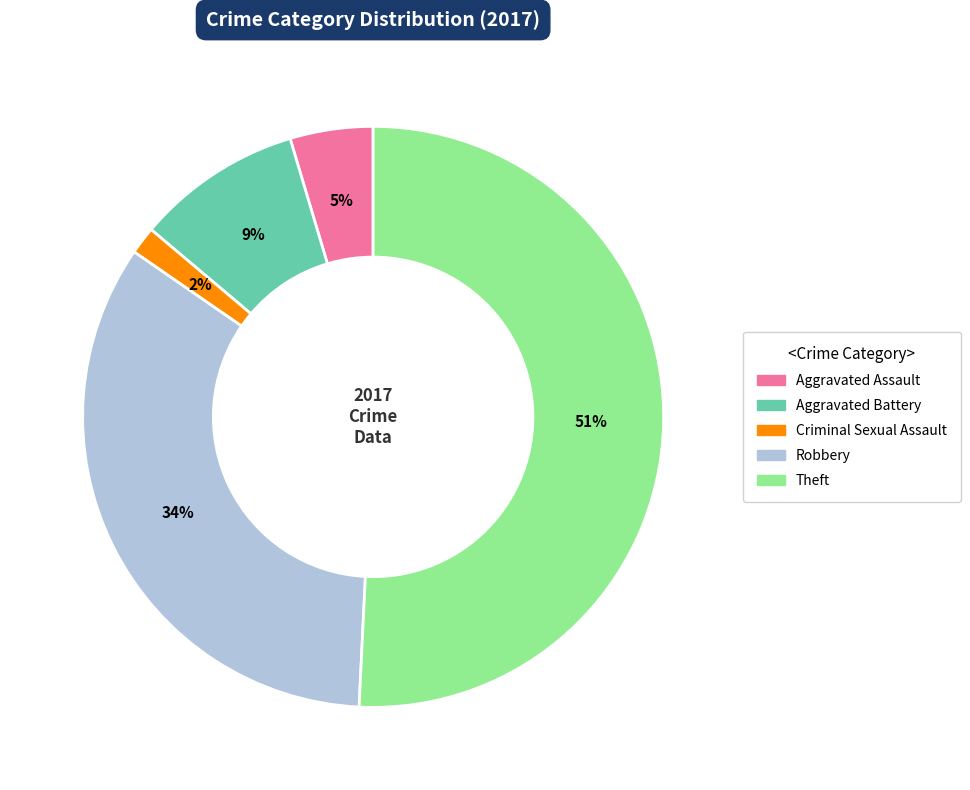

Which has a higher value, Aggravated Assault or Criminal Sexual Assault?

Aggravated Assault